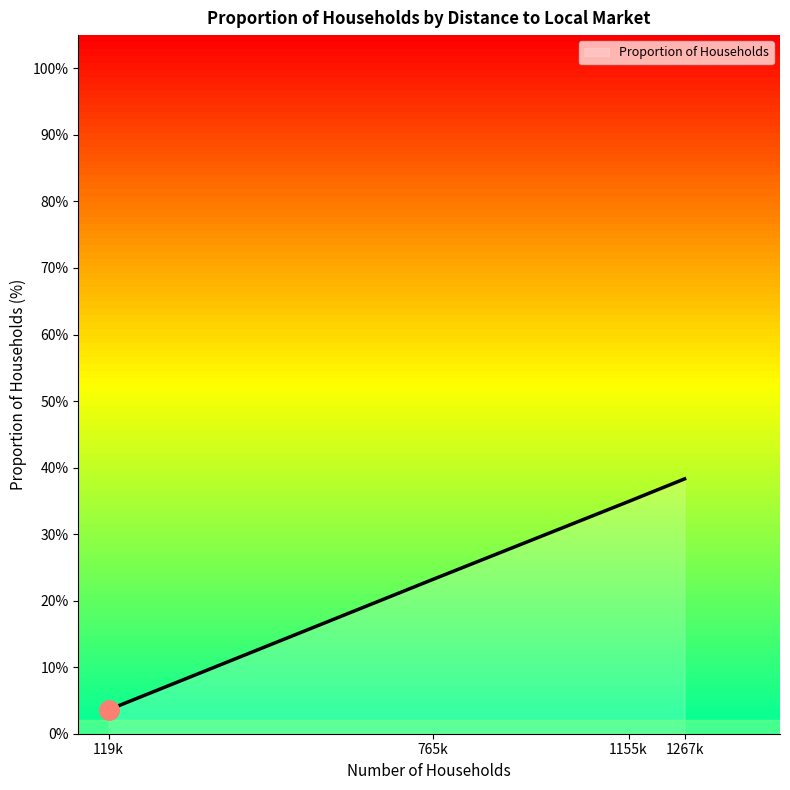

How many lines are shown in the chart?

1